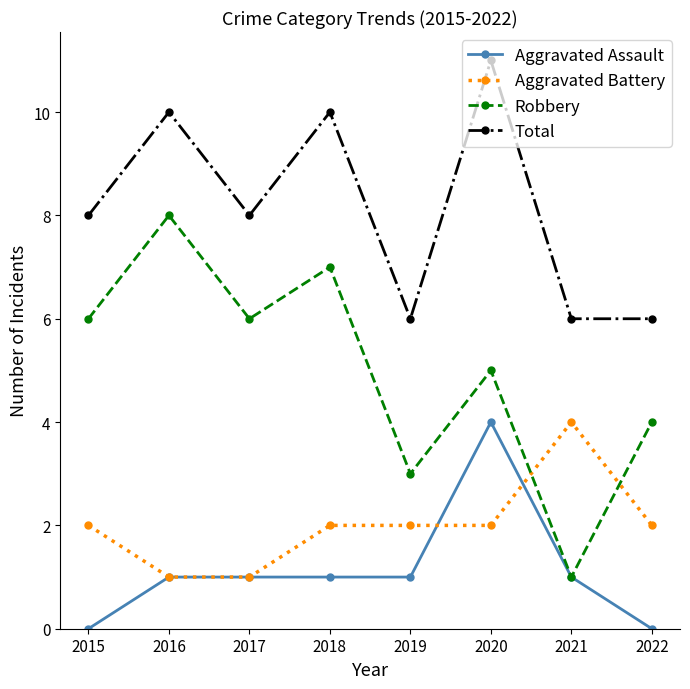

True or false: Aggravated Assault and Total intersect in this chart.

False